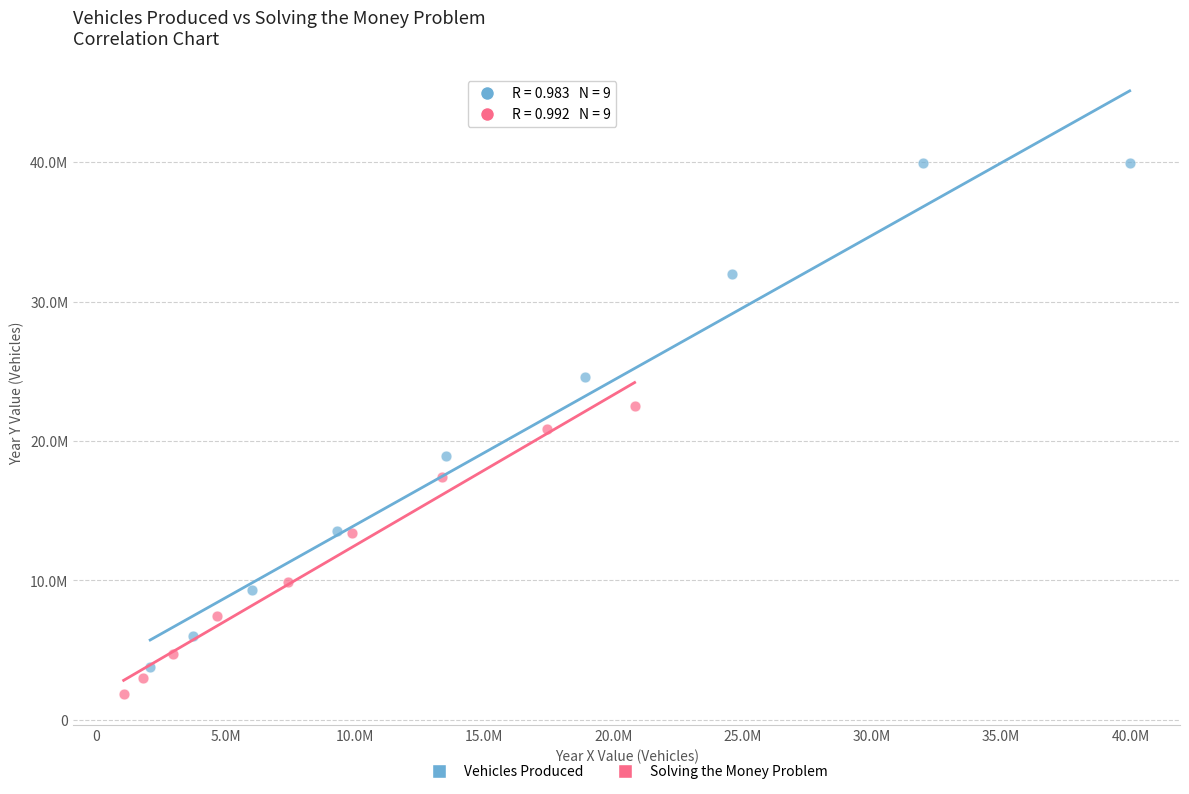

Which series has the largest Y range (max minus min)?

Vehicles Produced